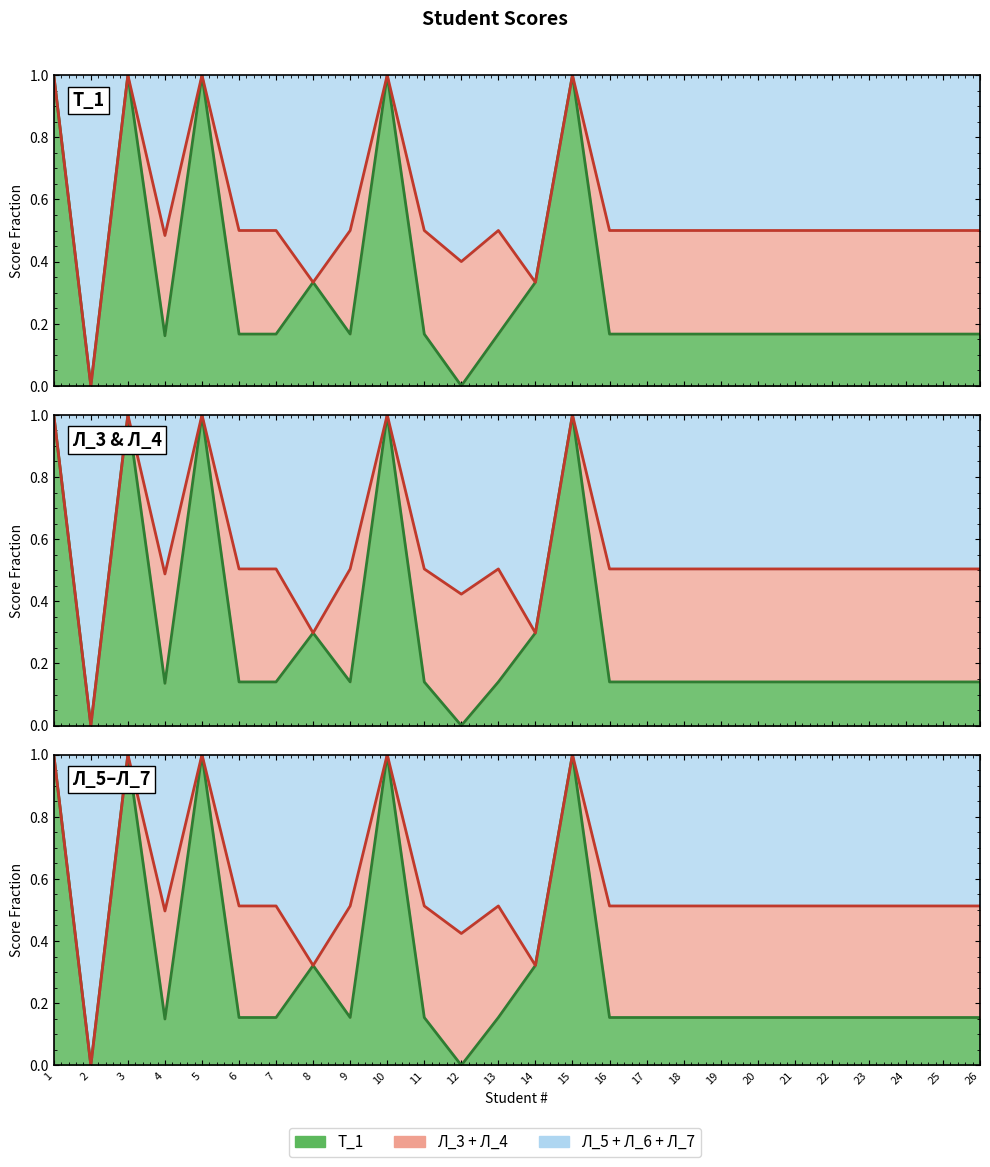

At which category is the sum across all series the highest?

1